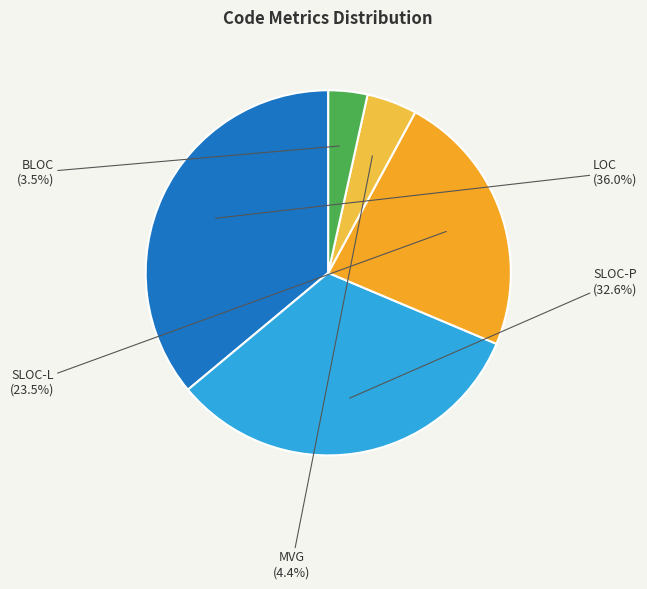

To the nearest percent, what is the difference between the BLOC and LOC slice percentages?

33%